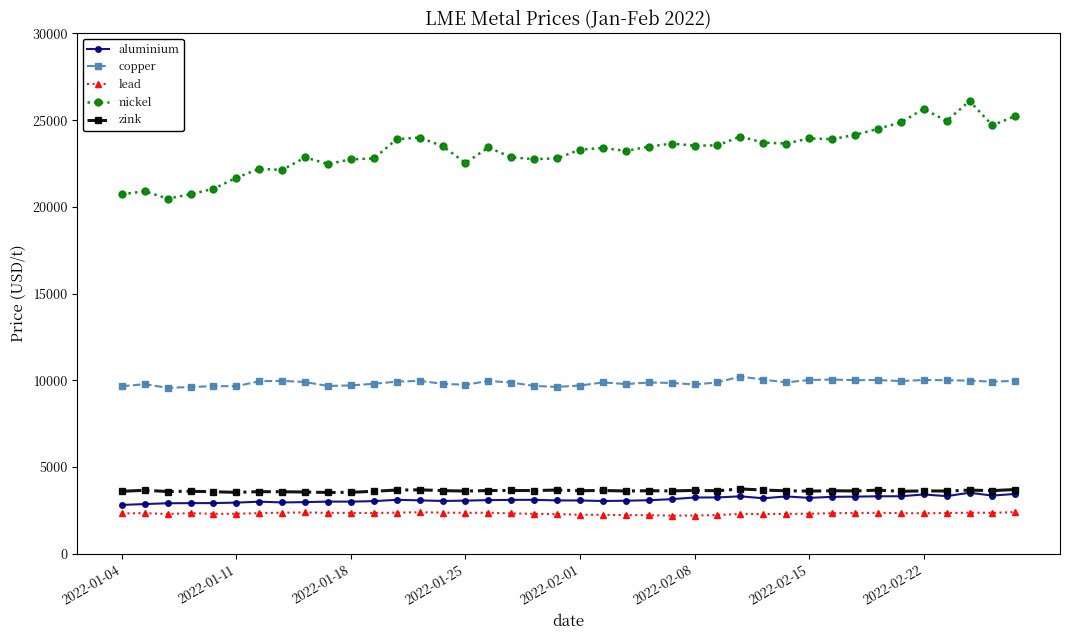

True or false: copper and nickel cross at least once.

False